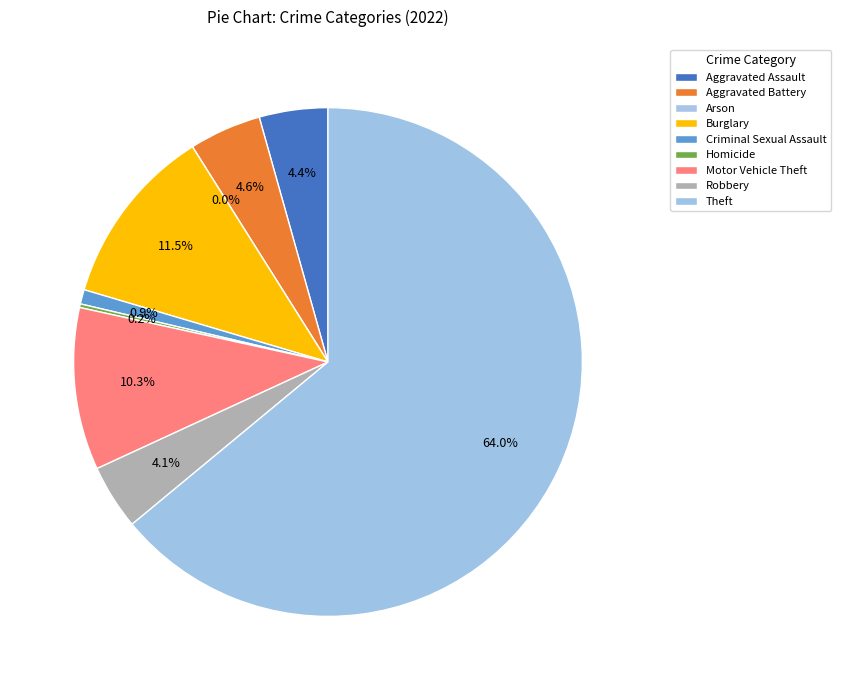

How many slices are in this pie chart?

9